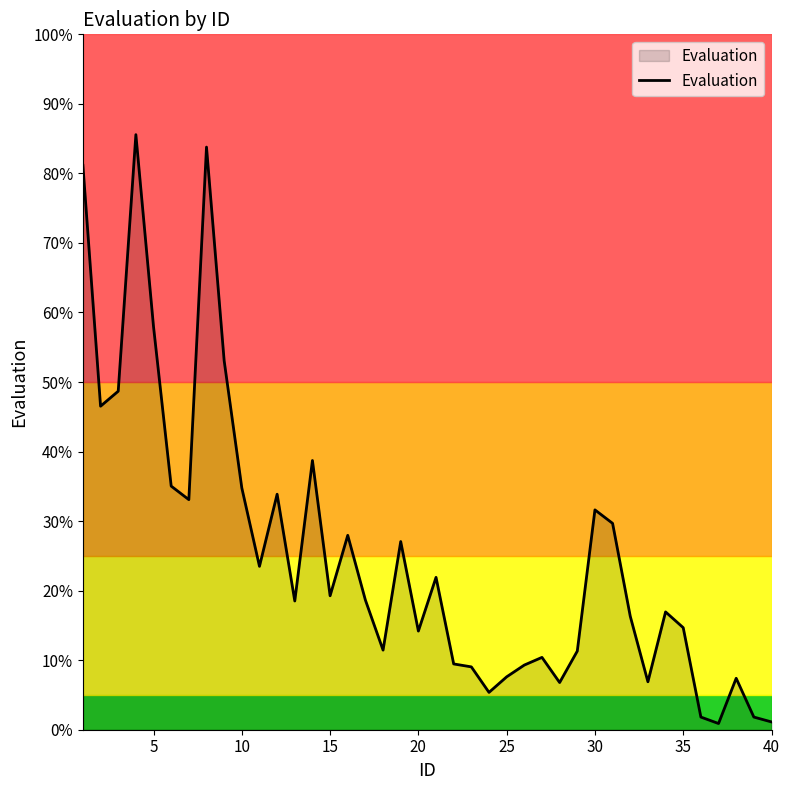

What is the greatest value displayed?

85.6